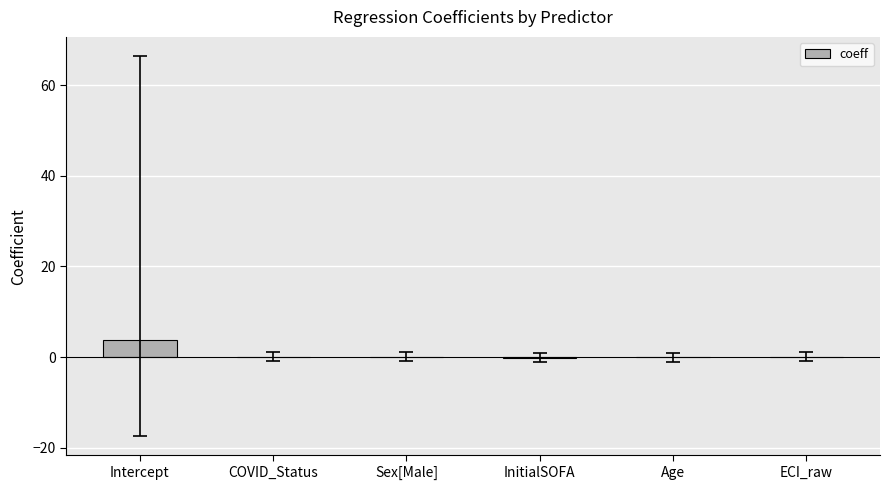

What is the sum of all values?

3.6